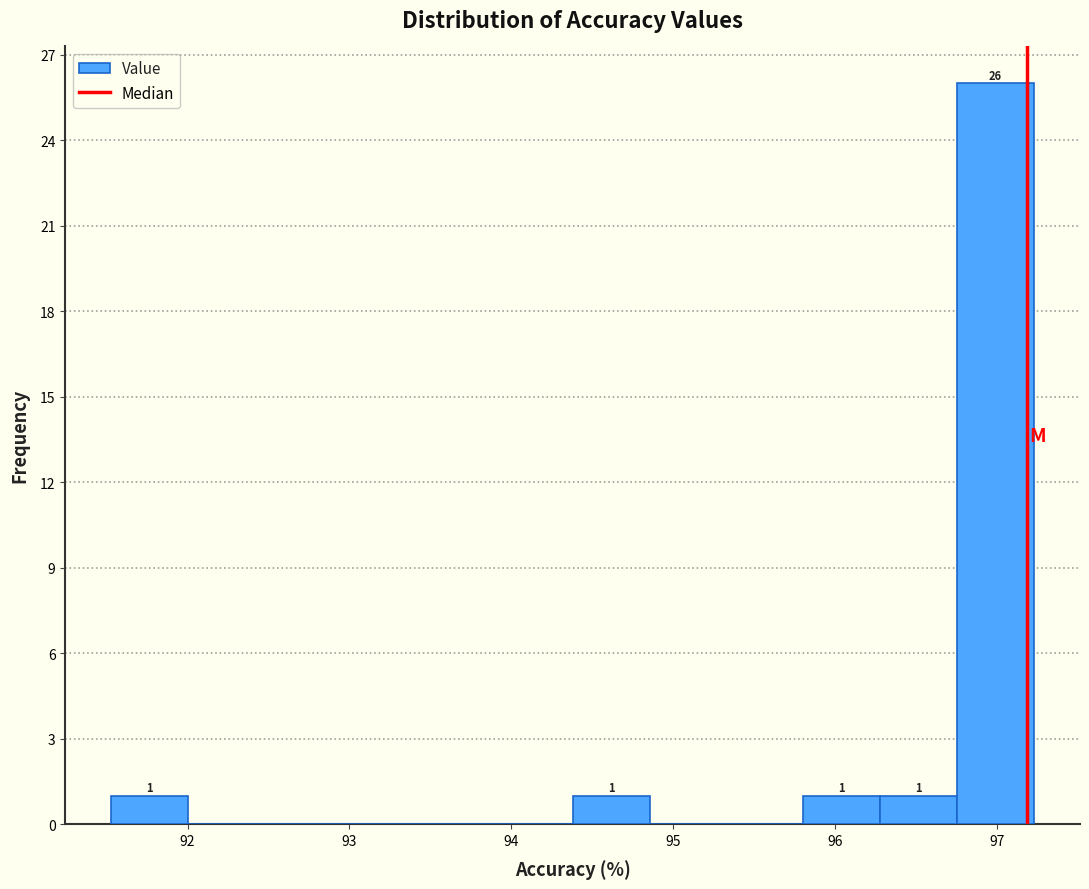

Which range on the x-axis has the tallest bar?

96.8 to 97.2